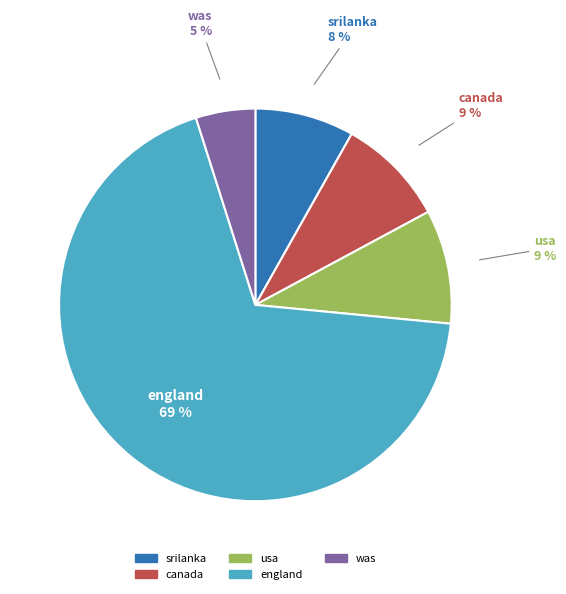

Count the number of slices in the pie.

5